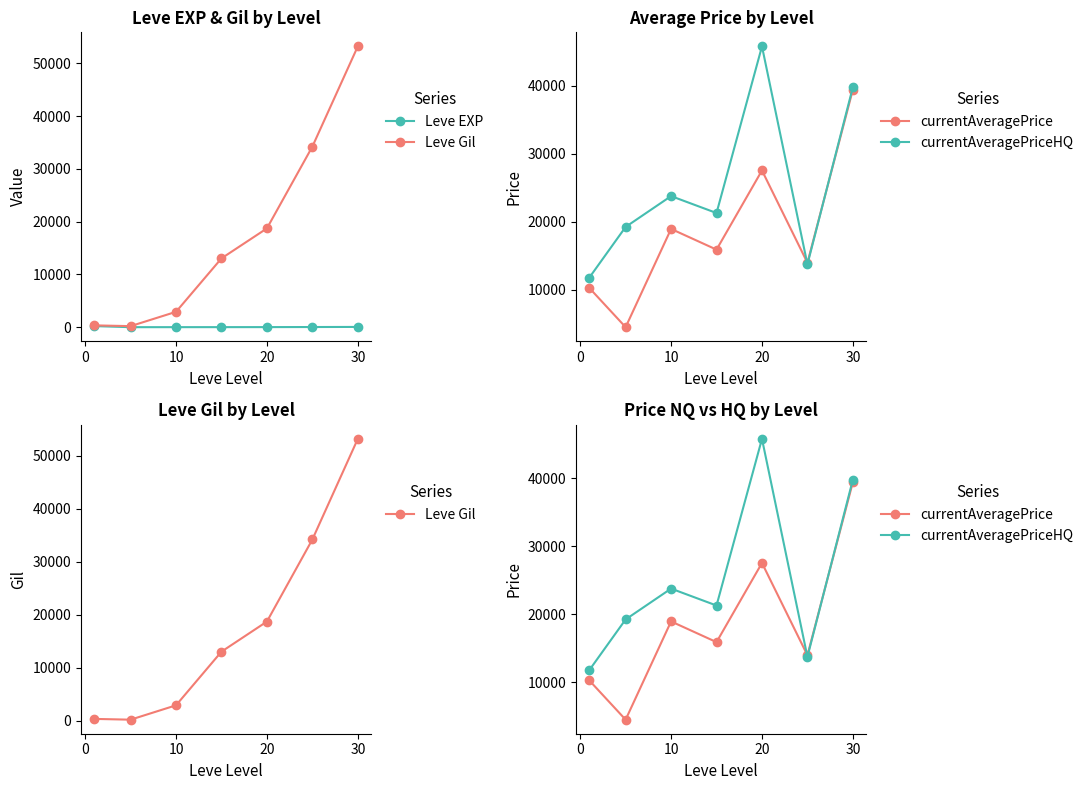

What is the minimum value for currentAveragePrice?

4532.7